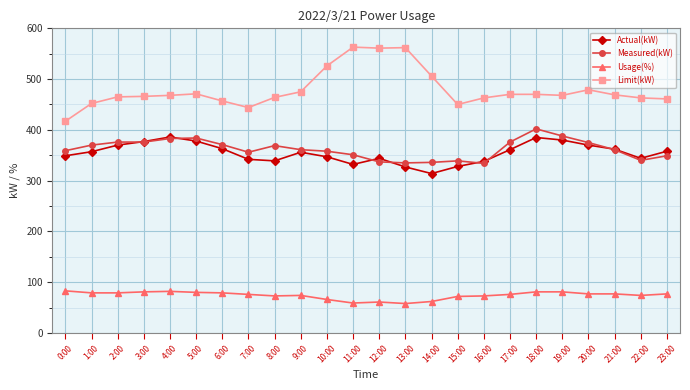

What is the smallest value displayed?

58